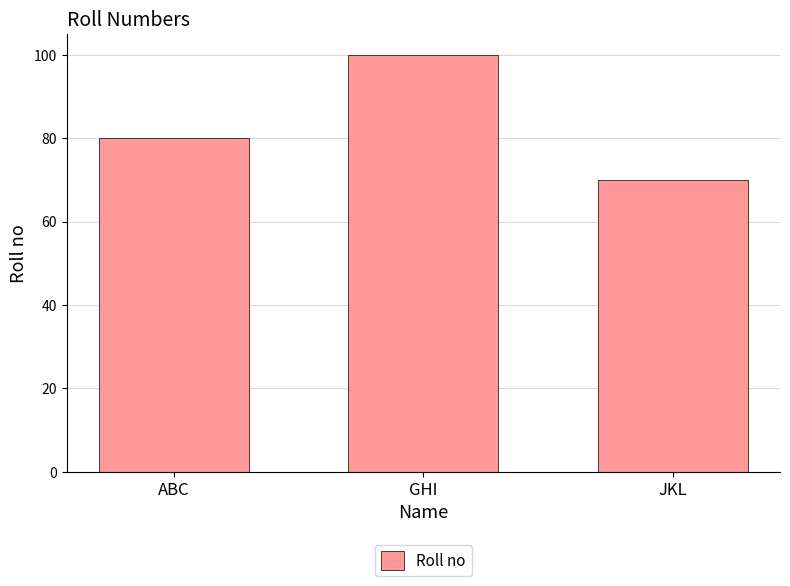

How many categories are shown in the chart?

3